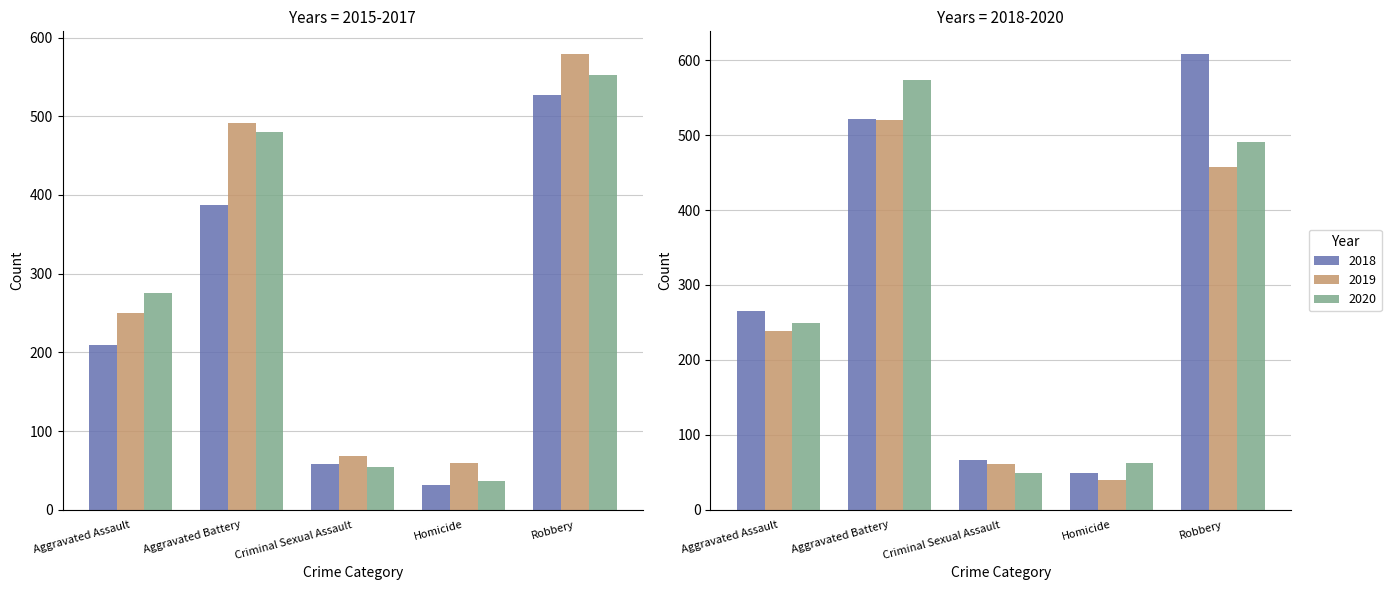

Between Aggravated Assault and Criminal Sexual Assault, which series saw the biggest shift?

2017